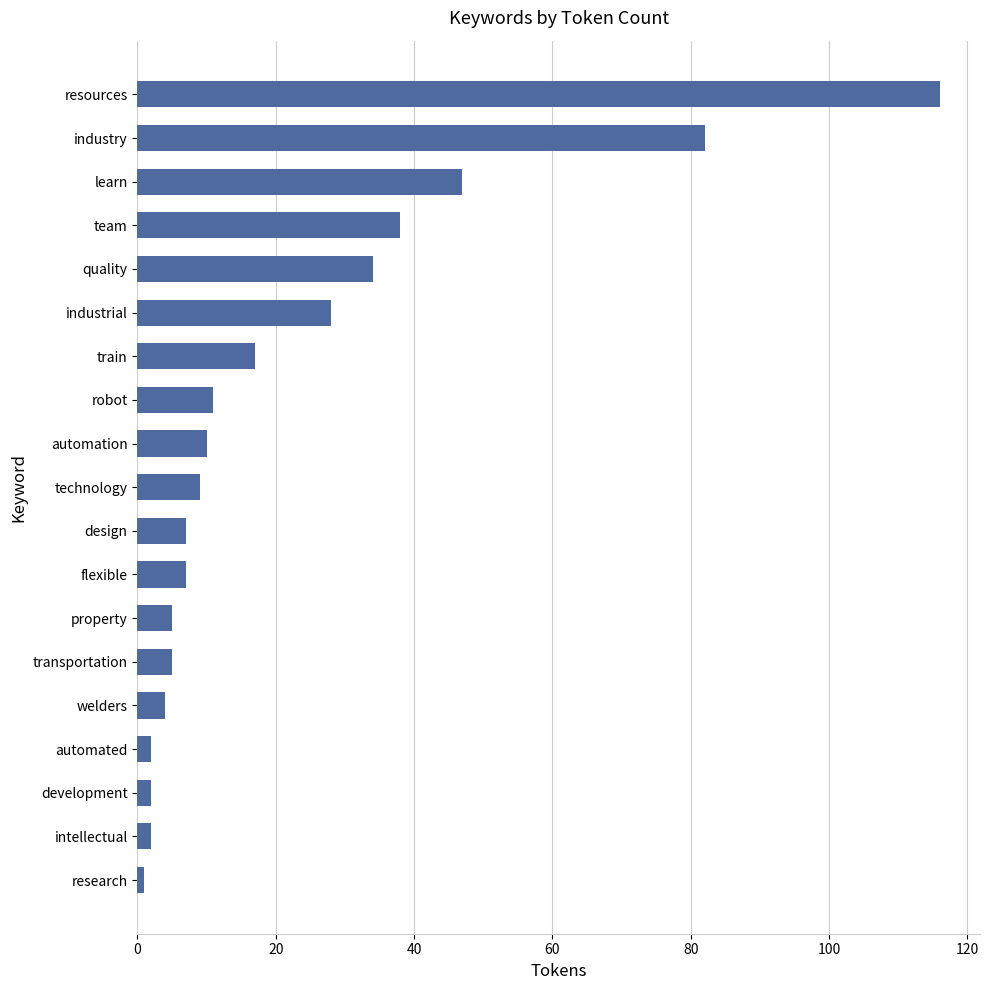

How many categories are shown in the chart?

19